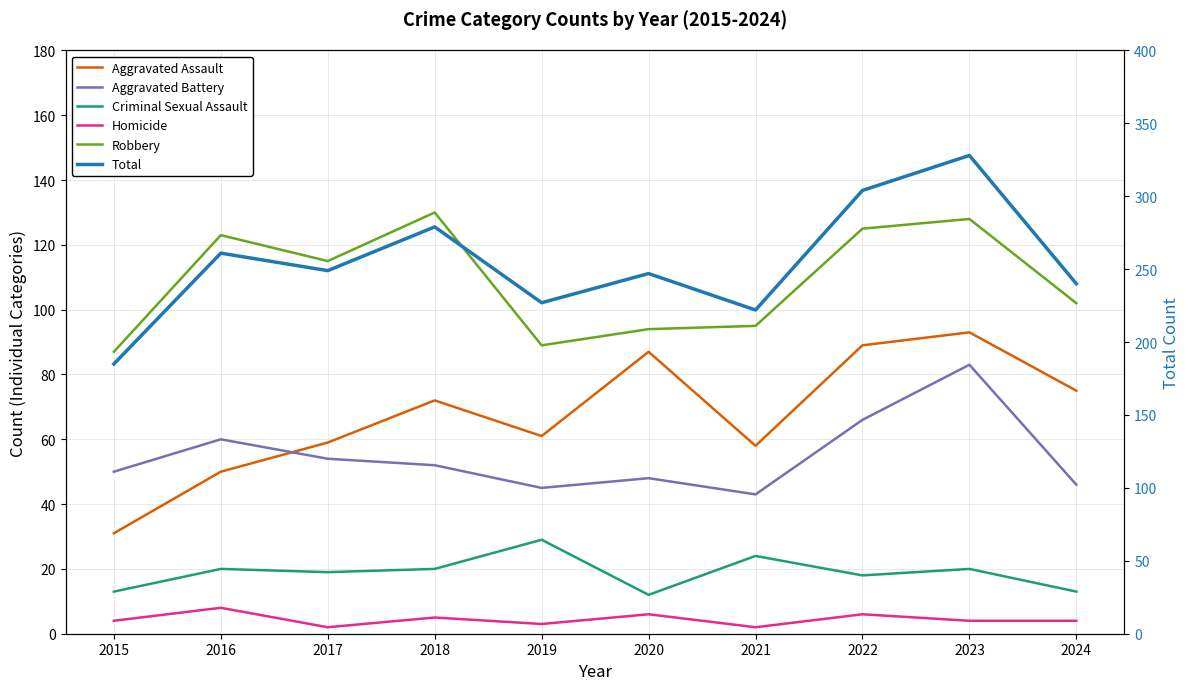

What are all the series names shown in the legend?

Aggravated Assault, Aggravated Battery, Criminal Sexual Assault, Homicide, Robbery, Total